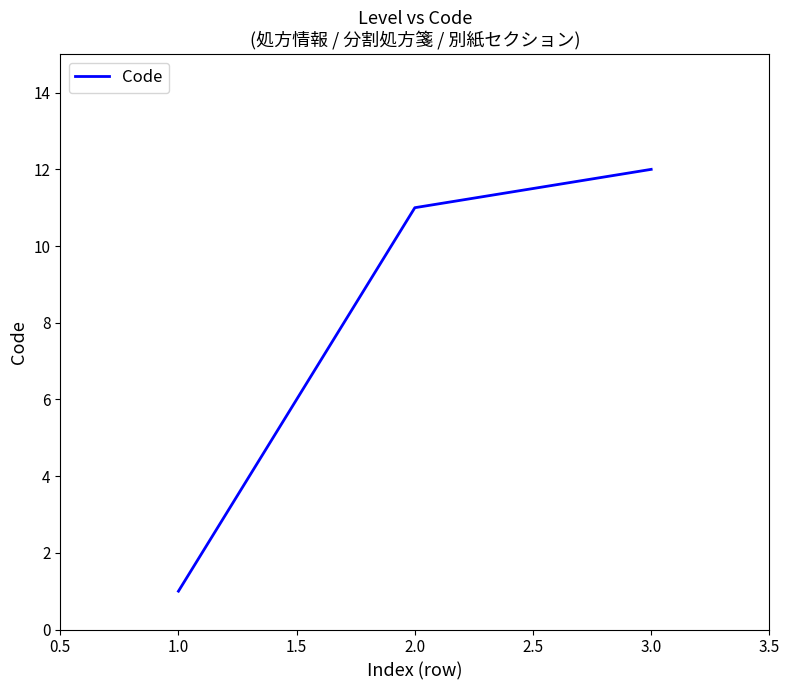

How many series are shown in this chart?

1